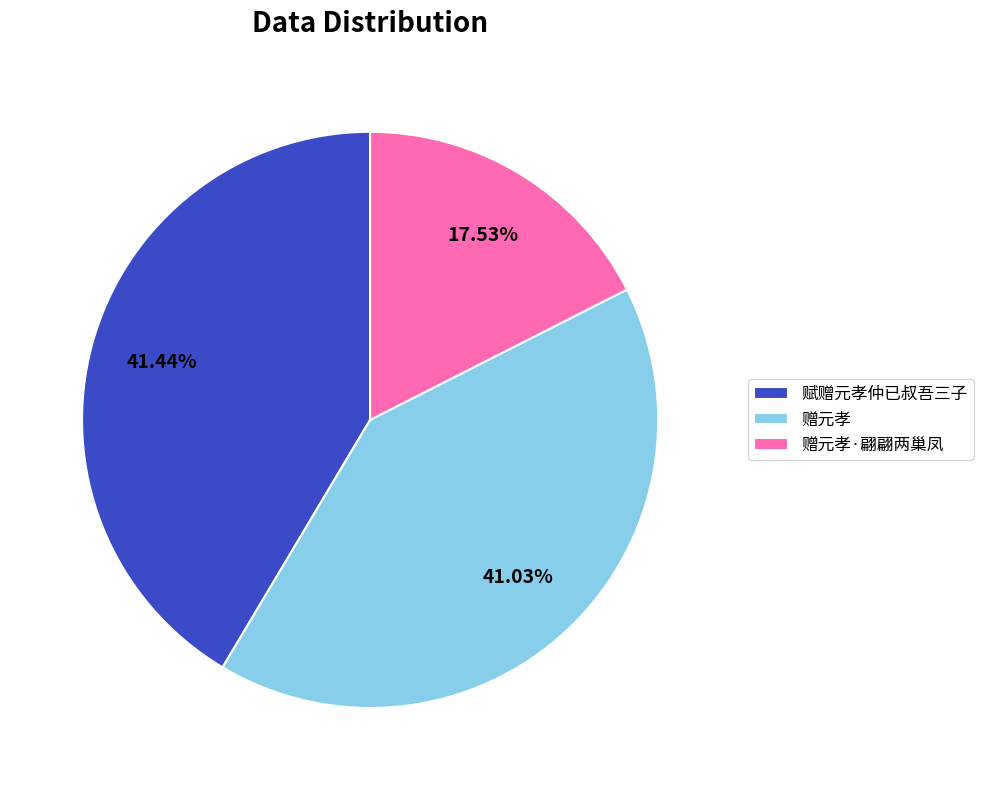

Do 赠元孝 and 赠元孝·翩翩两巢凤 together represent more than half of the pie?

Yes